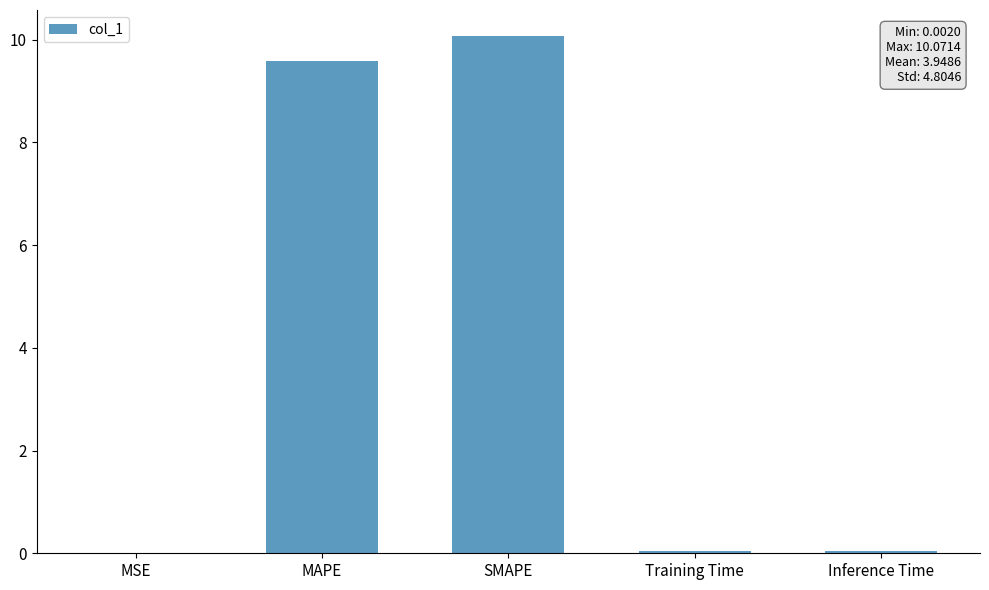

The chart shows a value of 9.6 at MAPE. True or false?

True